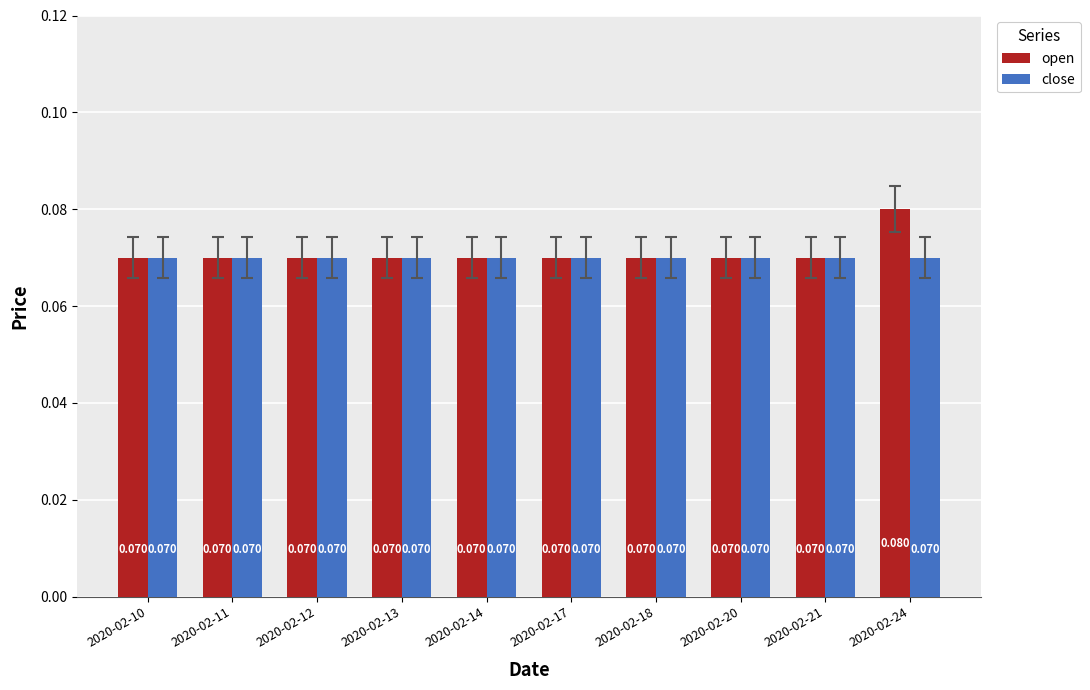

Does the chart contain any negative values?

No